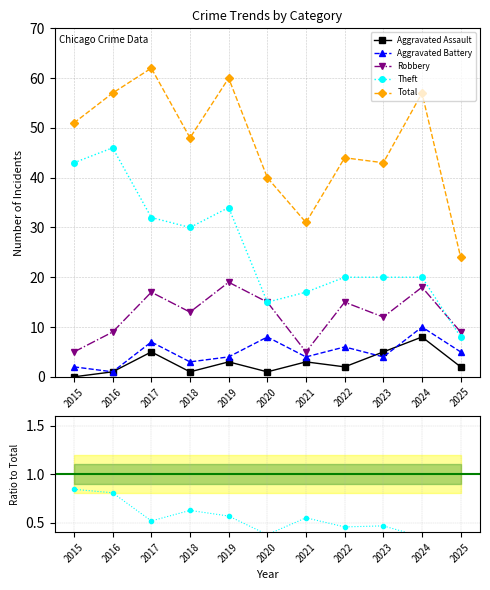

How many interior local peaks does the Robbery series have?

4